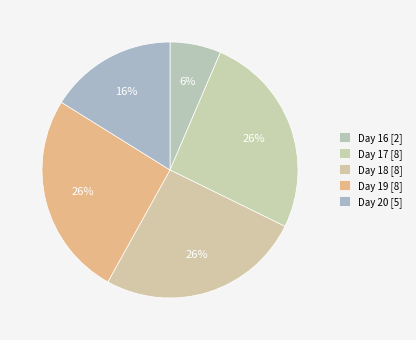

How many segments does this pie chart have?

5